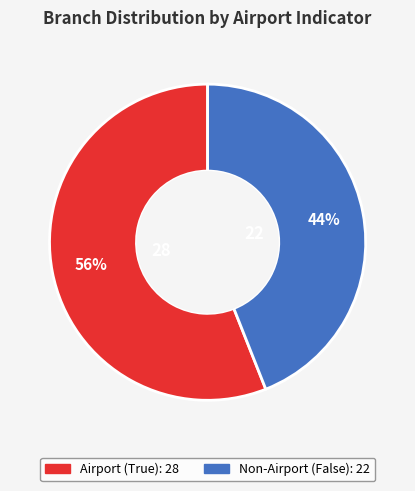

To the nearest percent, what is the average slice percentage?

50%